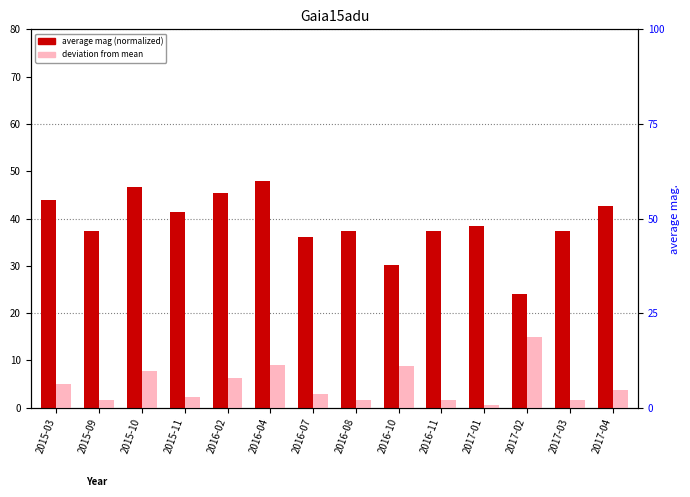

Where does the deviation from mean series first go above 3?

2015-03